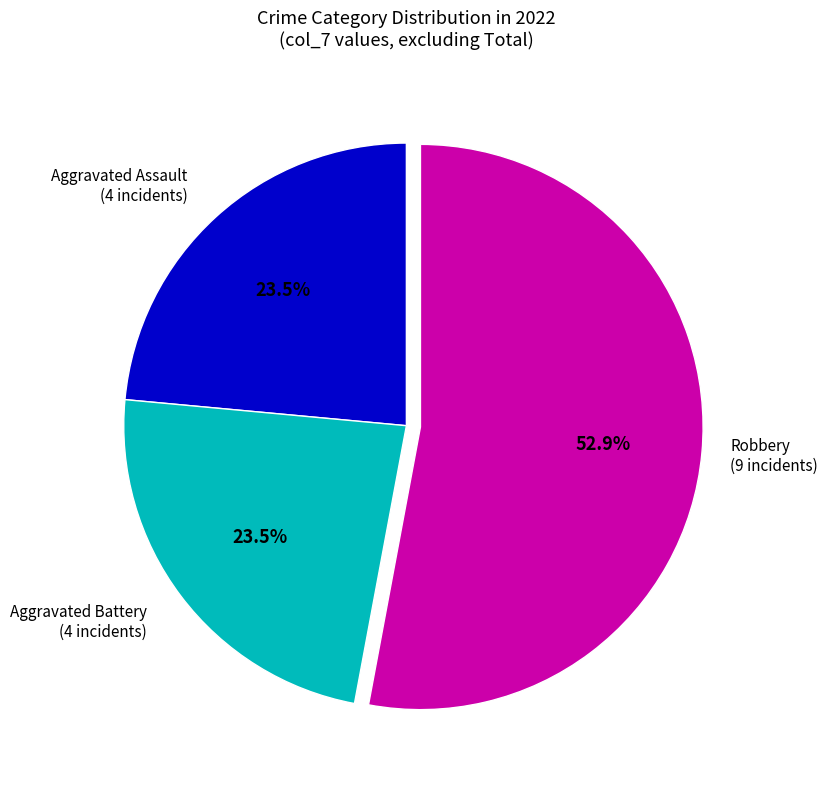

Is there any slice that represents more than half of the pie?

Yes